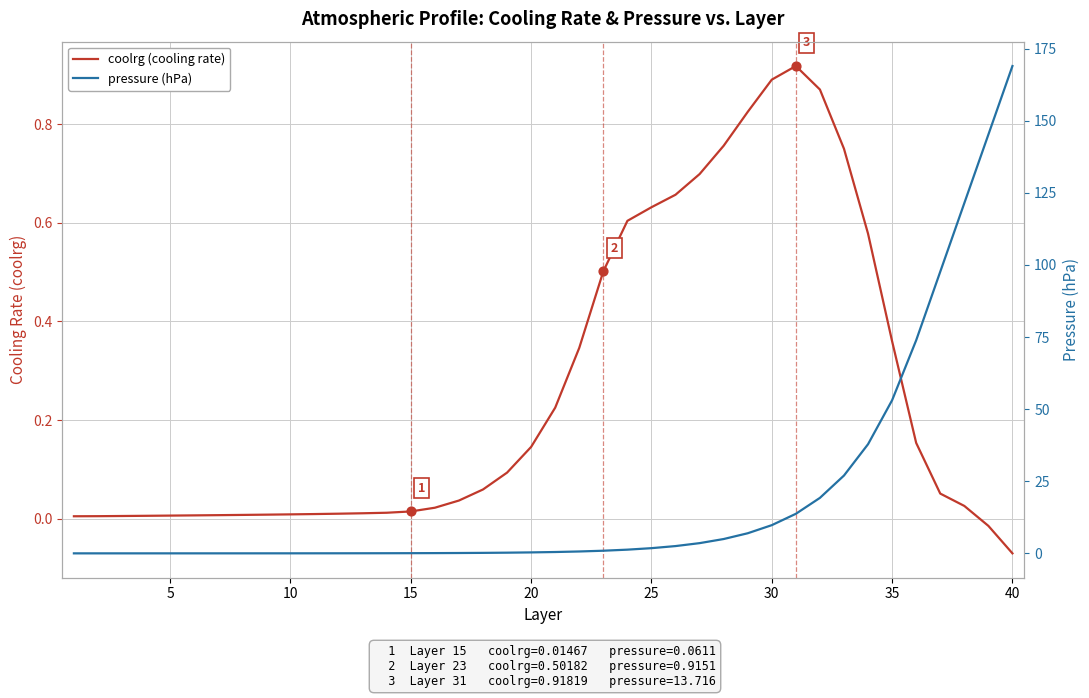

Which series has the largest total across all categories?

pressure (hPa)